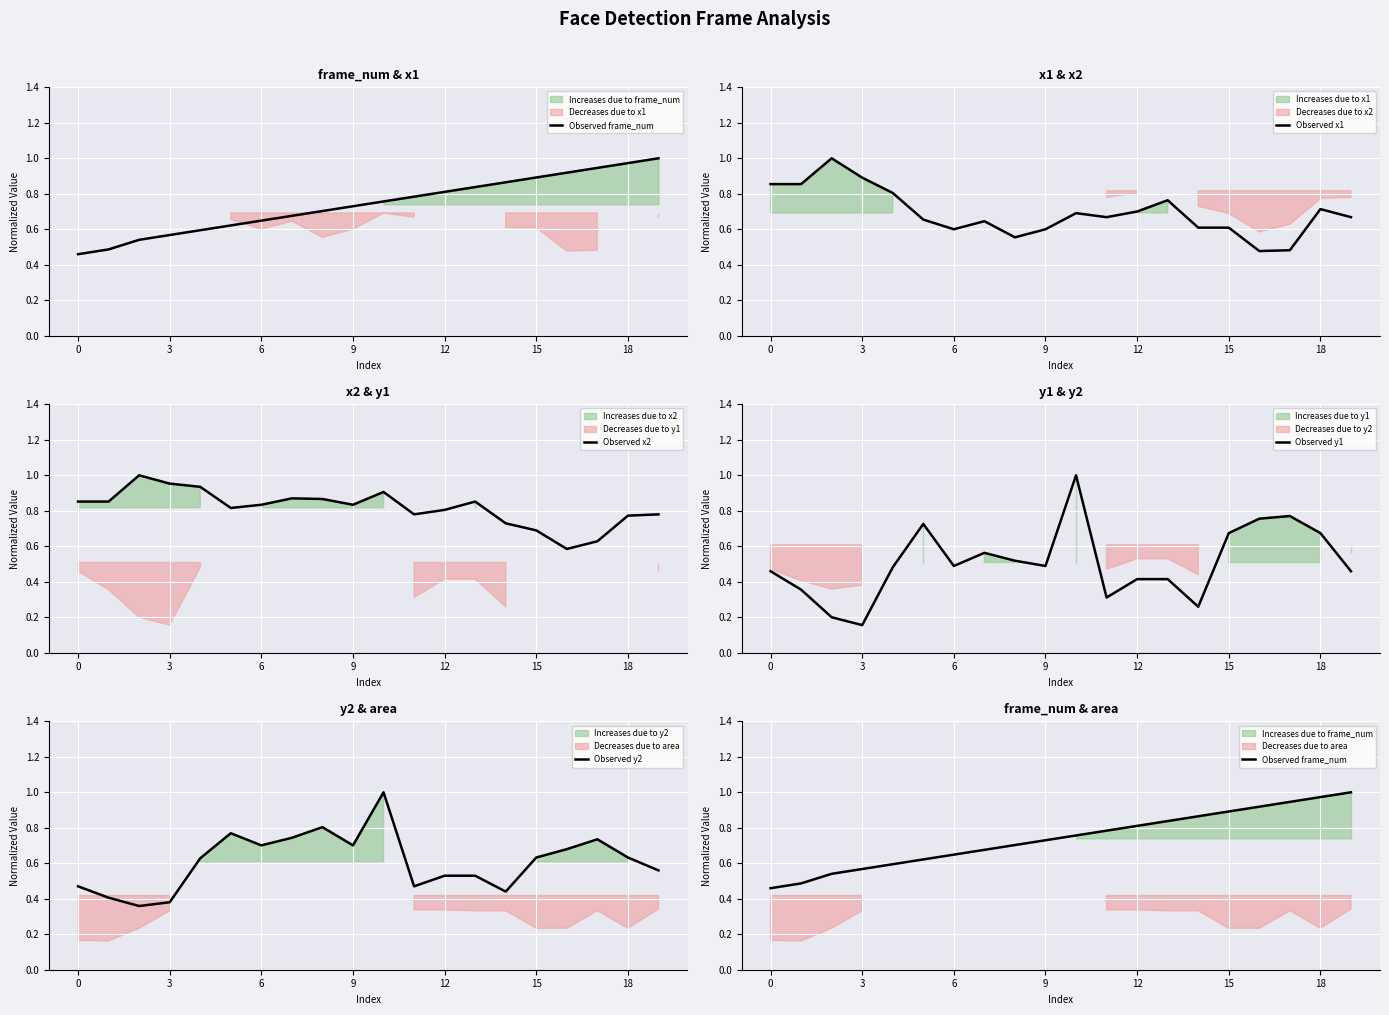

How many Observed x1 values are between 0 and 1?

20